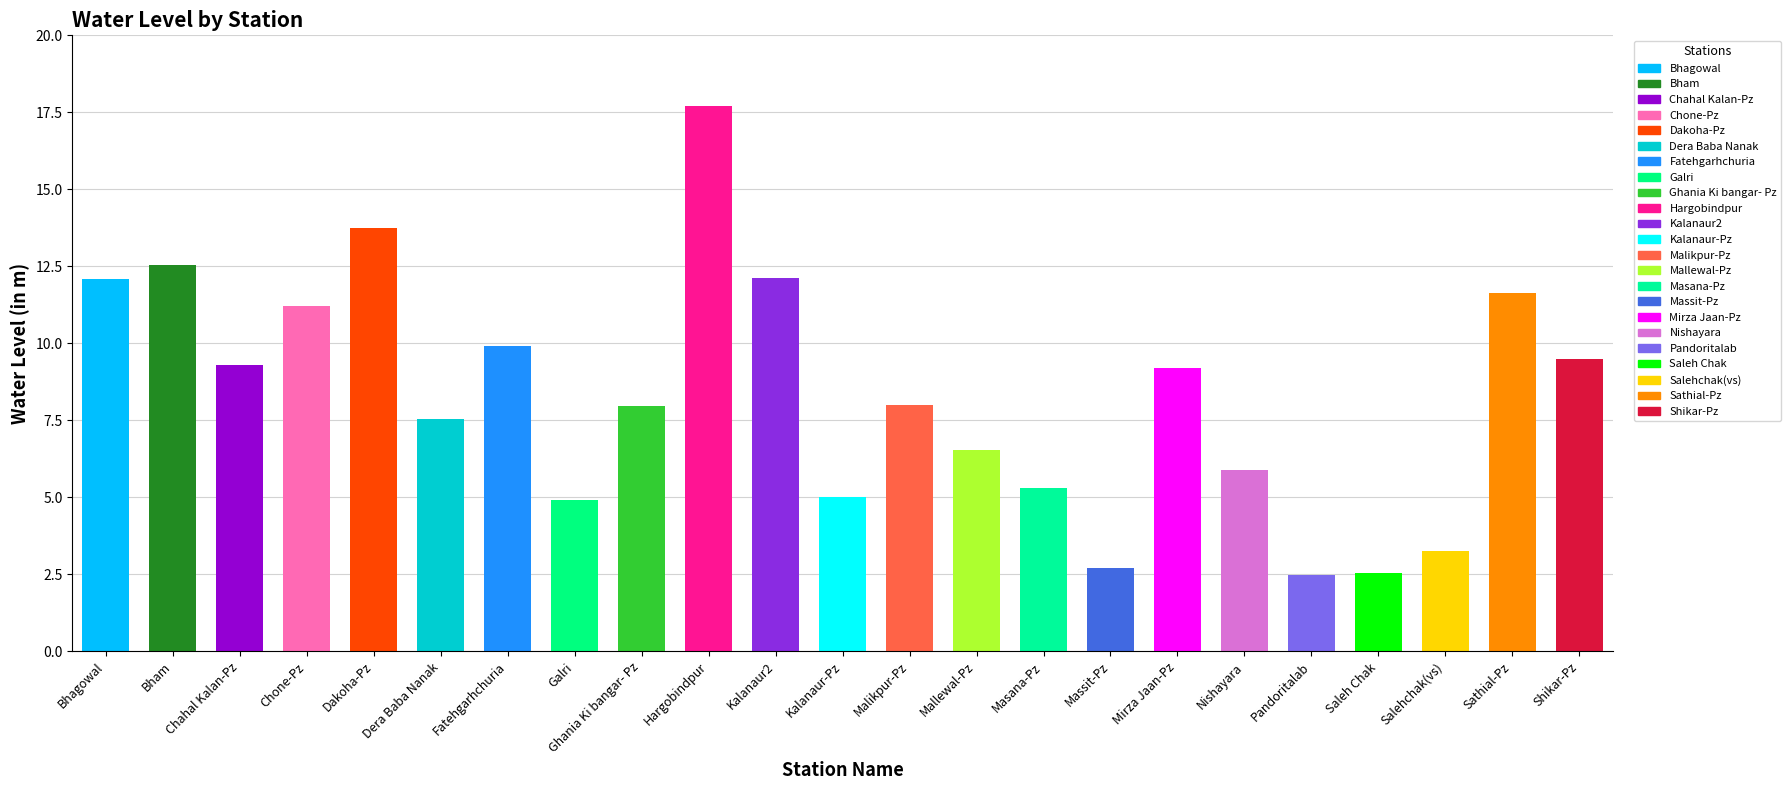

How many distinct data groups are displayed?

1